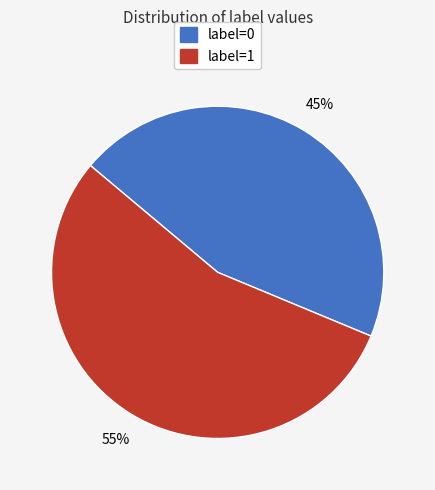

To the nearest percent, what percentage of the pie is label=0?

45%